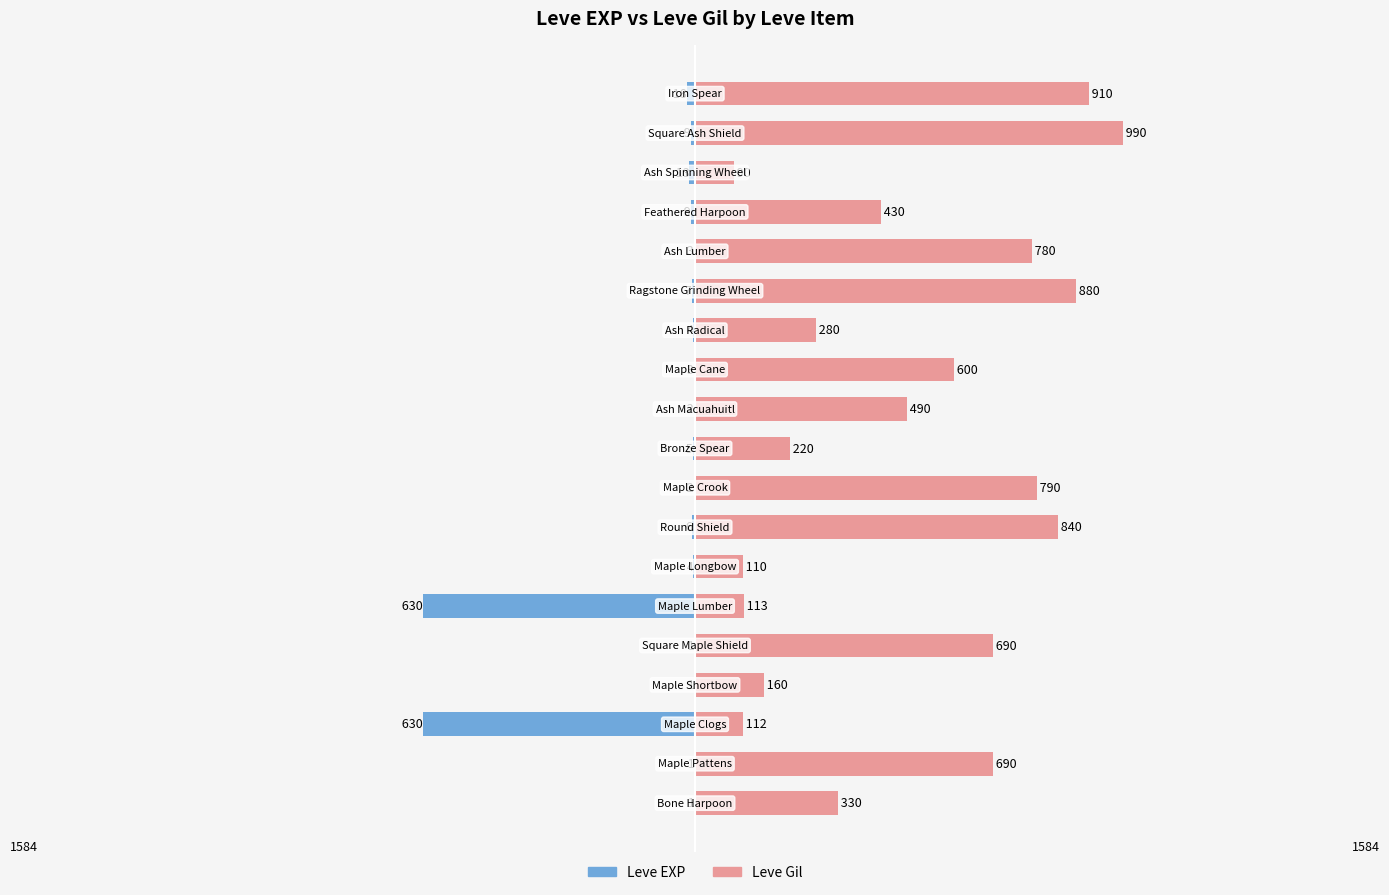

What is the minimum value for Leve Gil?

90